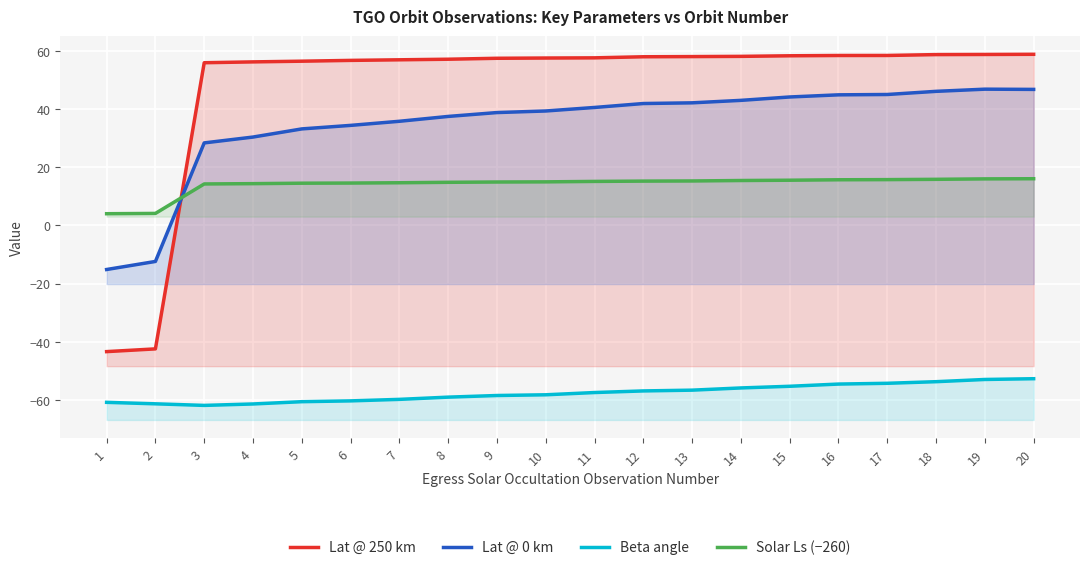

Which category has the highest value across all series?

20